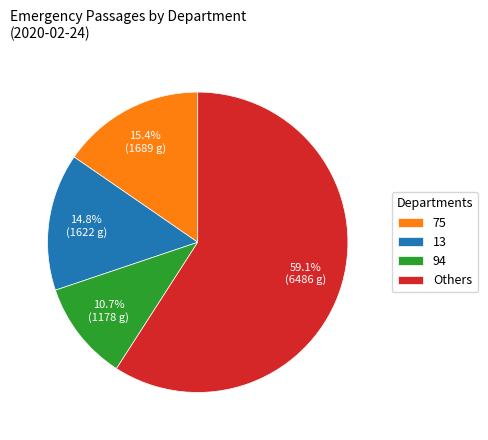

Does Others represent more than half of the total?

Yes